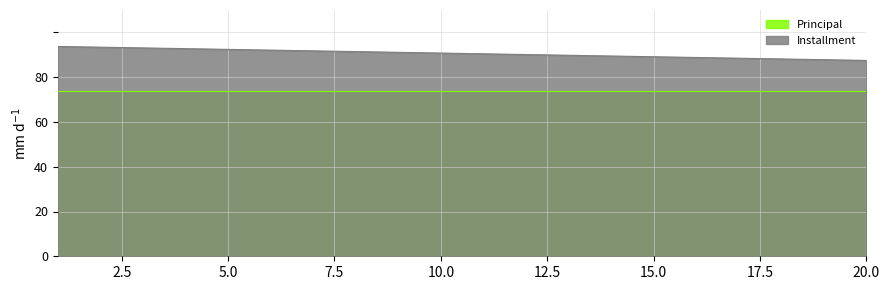

What is the ratio of the value at 19 to the value at 15?

1.0